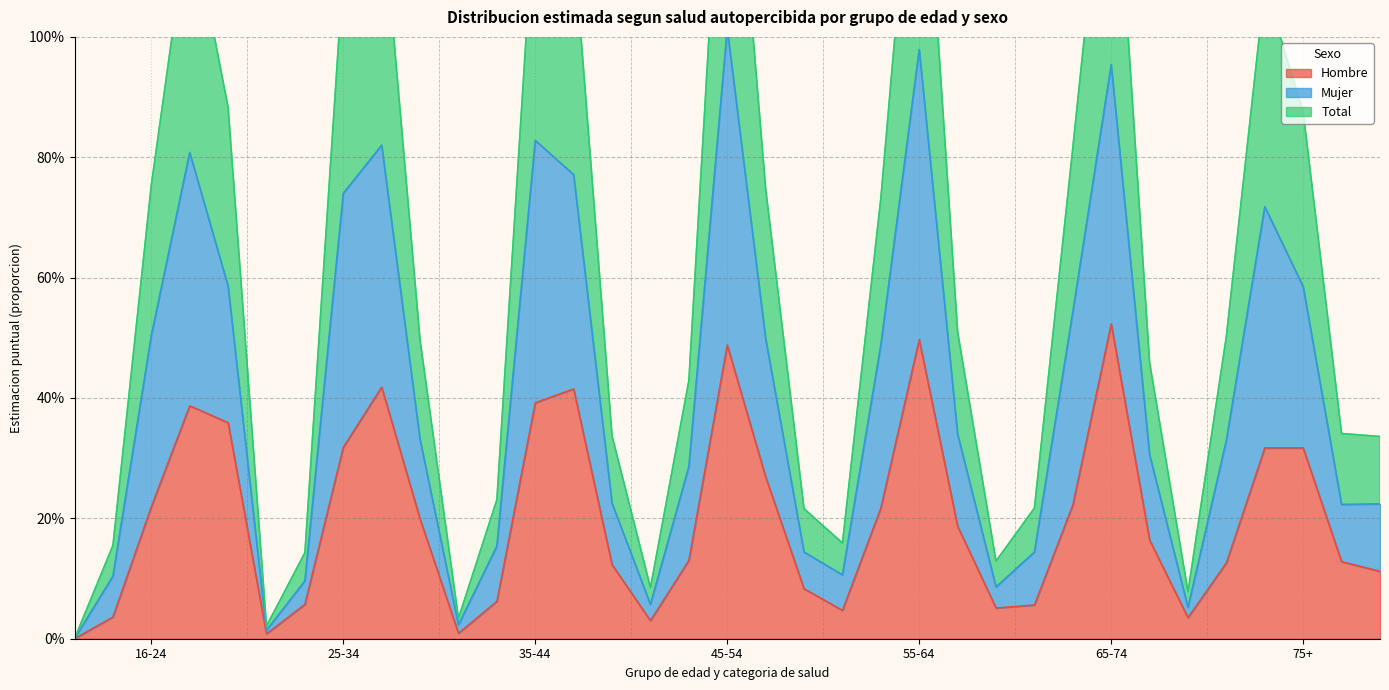

In Mujer, how many points are lower than both neighbors (excluding endpoints)?

6